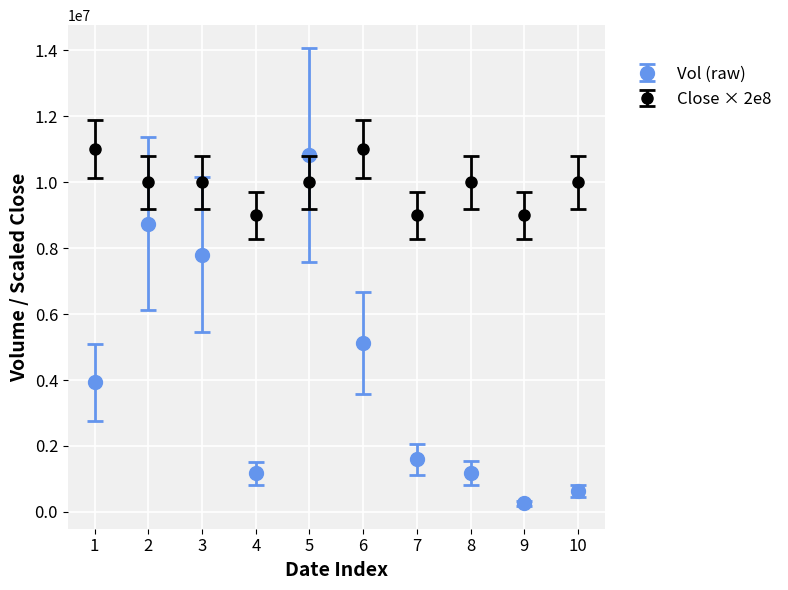

What is the difference between the highest and lowest values at 8?

8819300